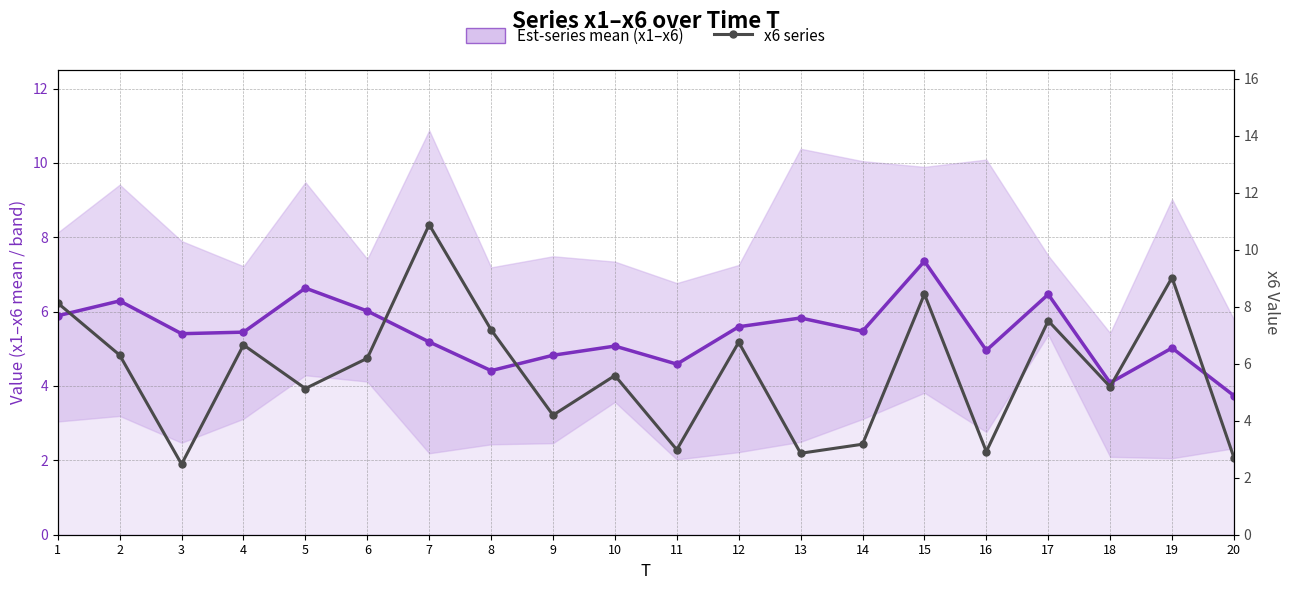

Which category has the highest value across all series?

7